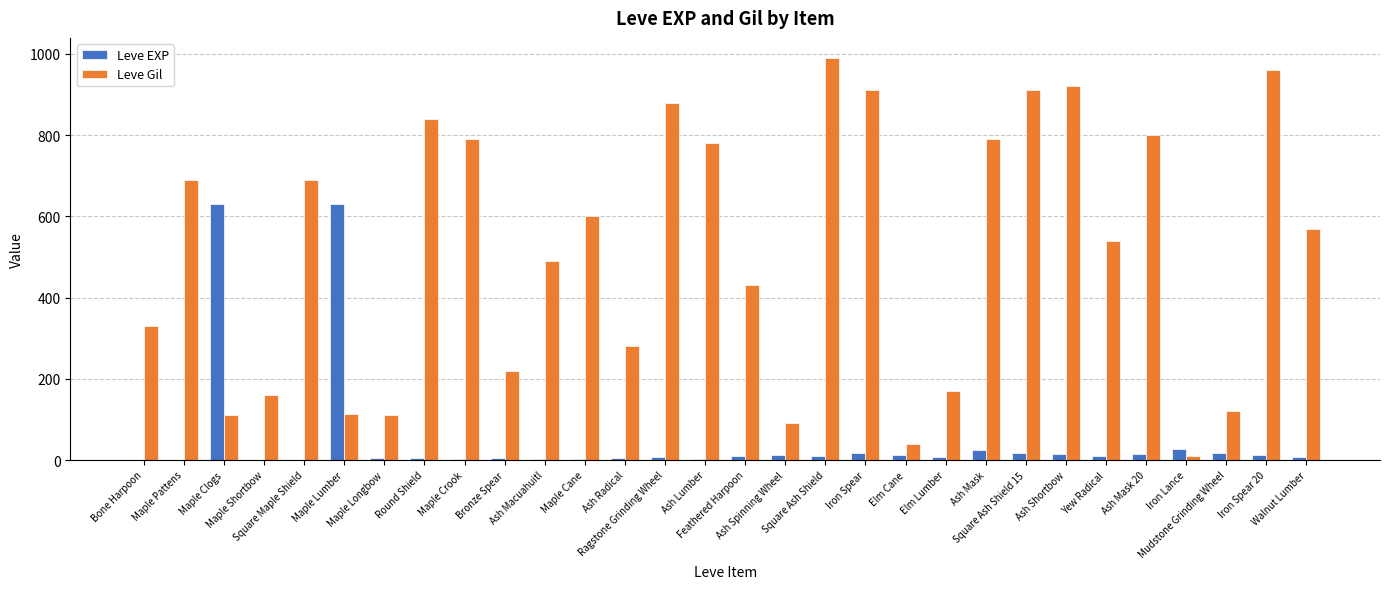

Count the number of categories in the chart.

30